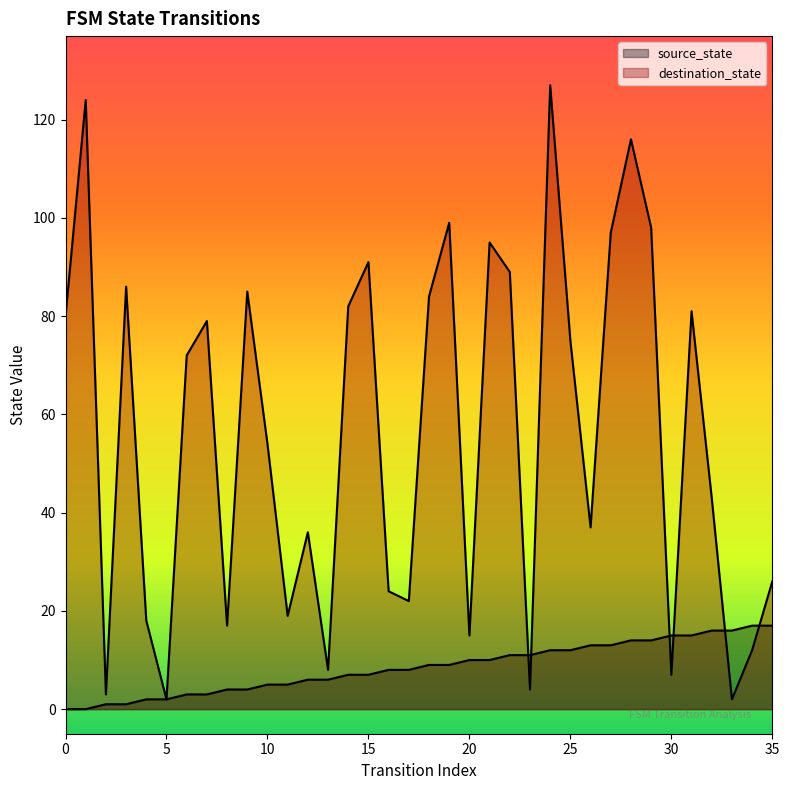

At how many categories does at least one series exceed 9?

33